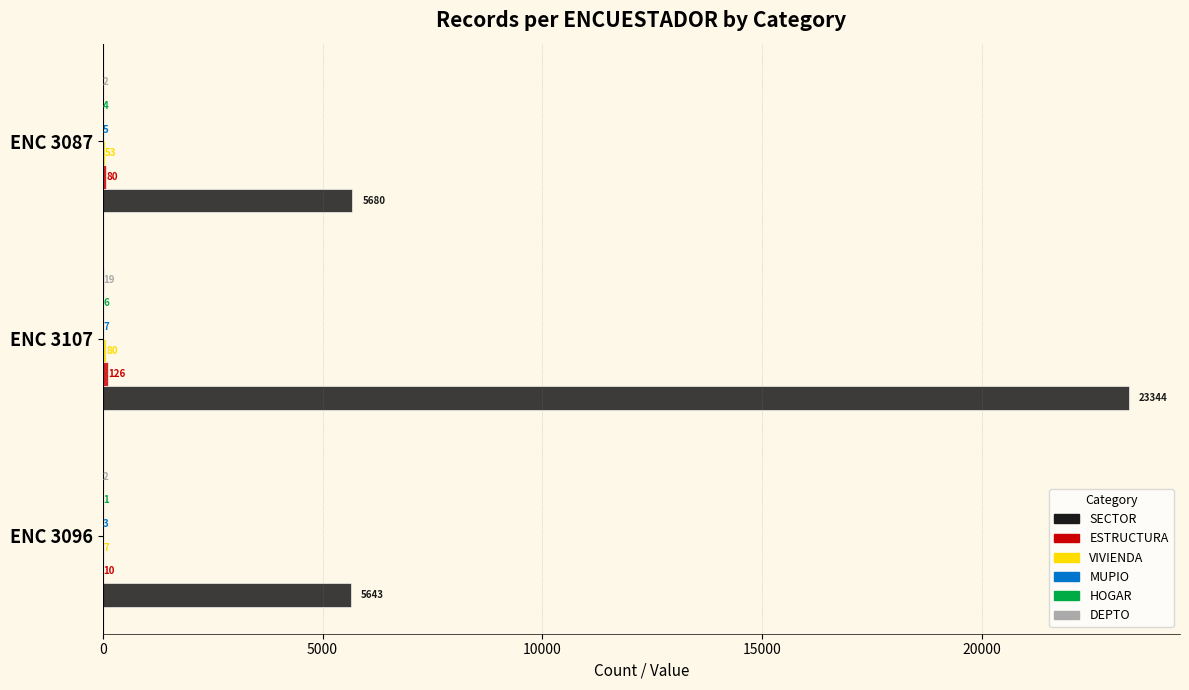

Which category has the highest value in the SECTOR series?

ENC 3107